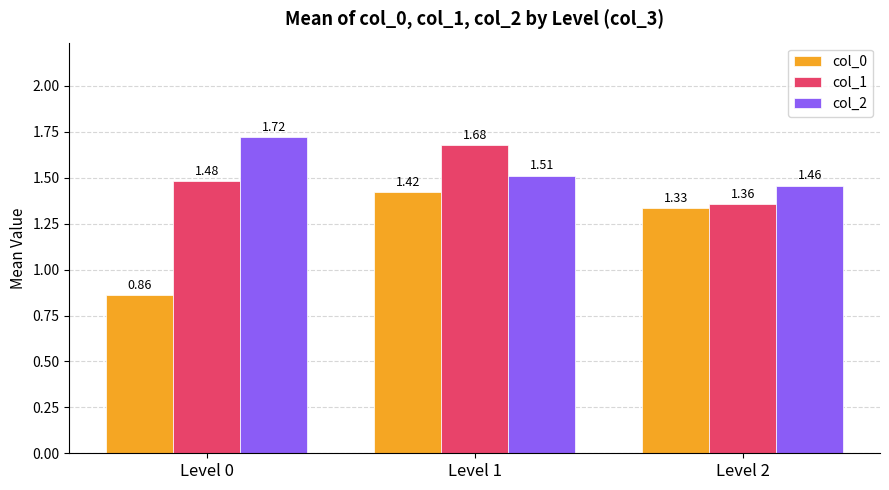

At how many categories does at least one series exceed 1?

3